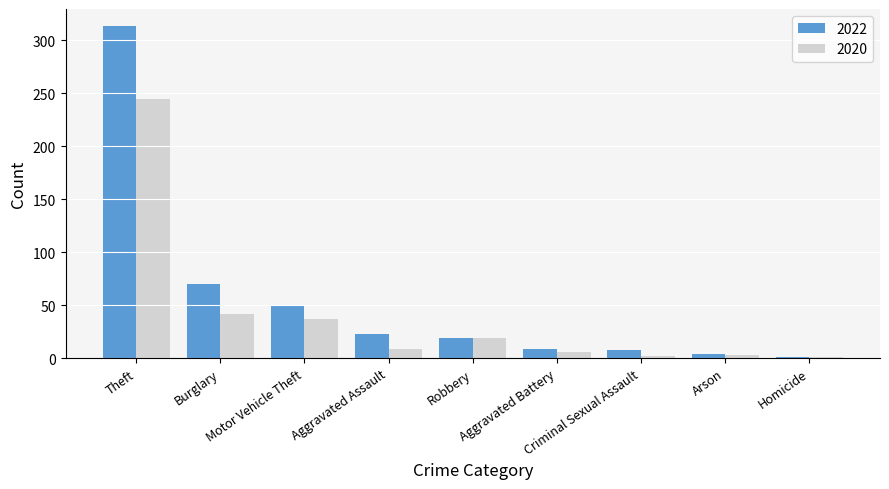

List the series in order of their peak value, highest first.

2022, 2020